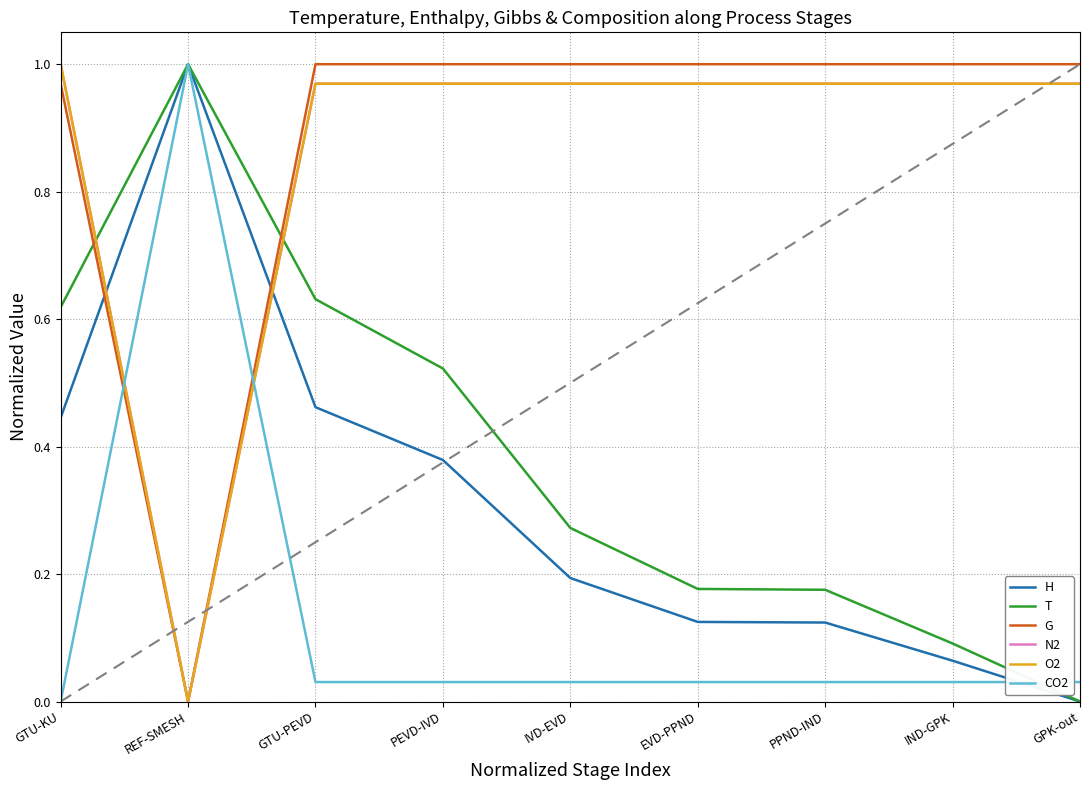

Does the chart display data point markers on the line(s)?

No